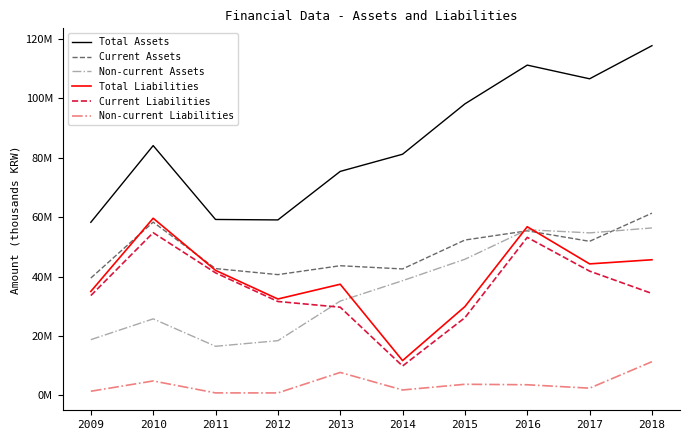

True or false: Total Assets and Non-current Liabilities intersect in this chart.

False